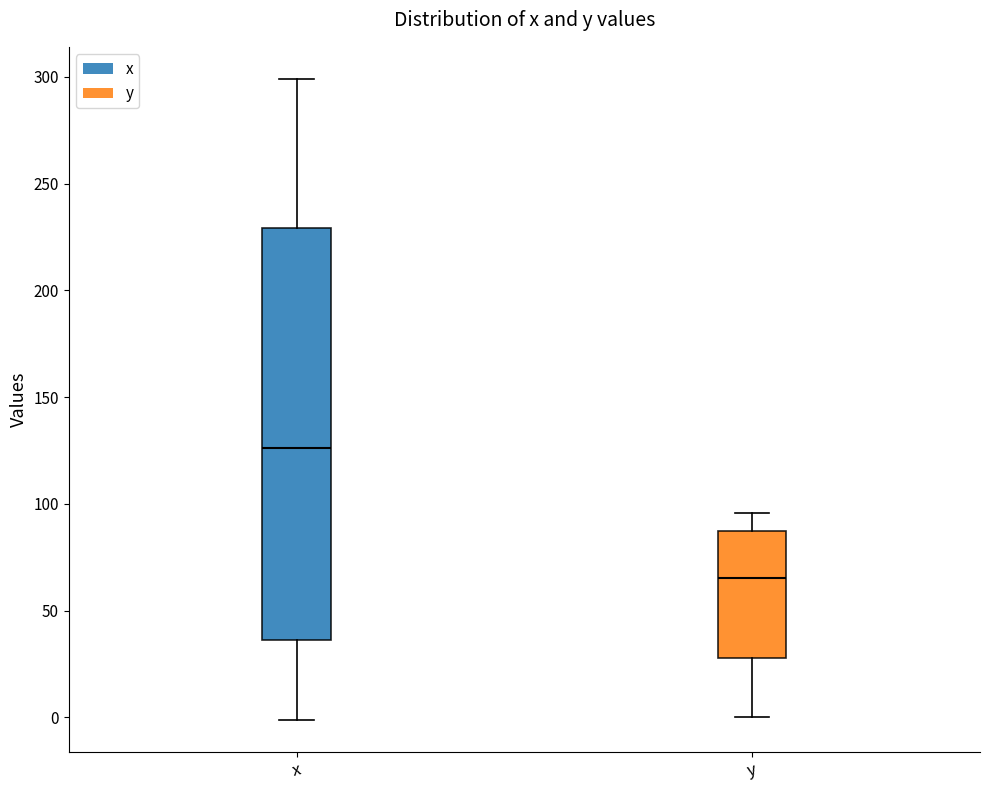

Where is the upper edge of the box for y on the y-axis? The values are not printed on the chart, so give them approximately, as read against the axis.

85